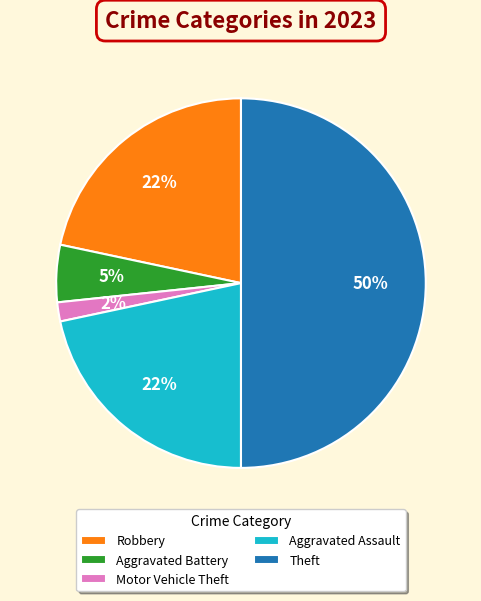

To the nearest percent, what percentage of the pie is Theft?

50%